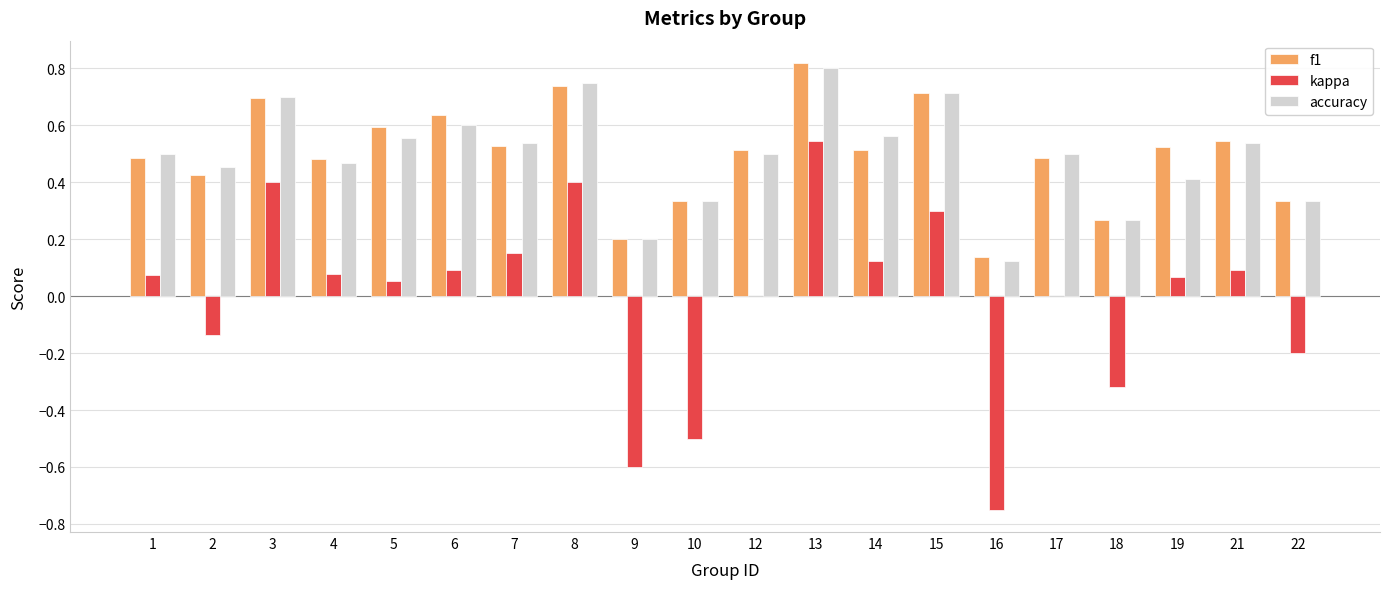

How many groups of bars are there?

20